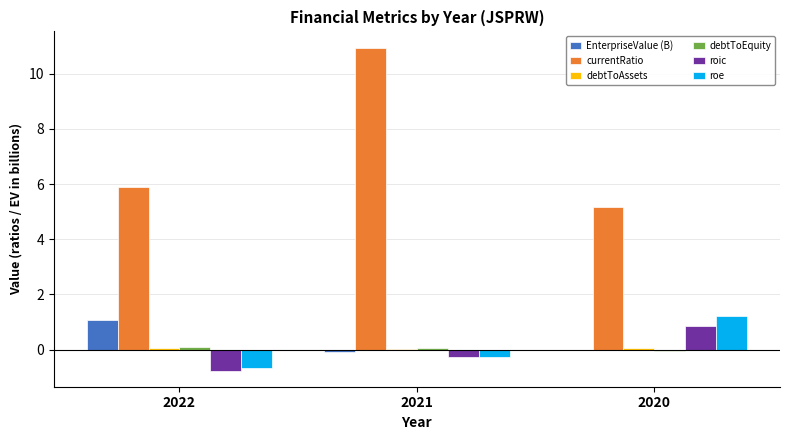

Which series has the largest total across all categories?

currentRatio